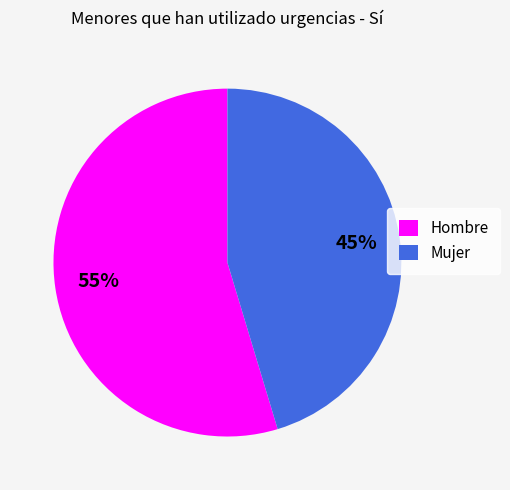

To the nearest percent, what portion does Mujer represent?

45%